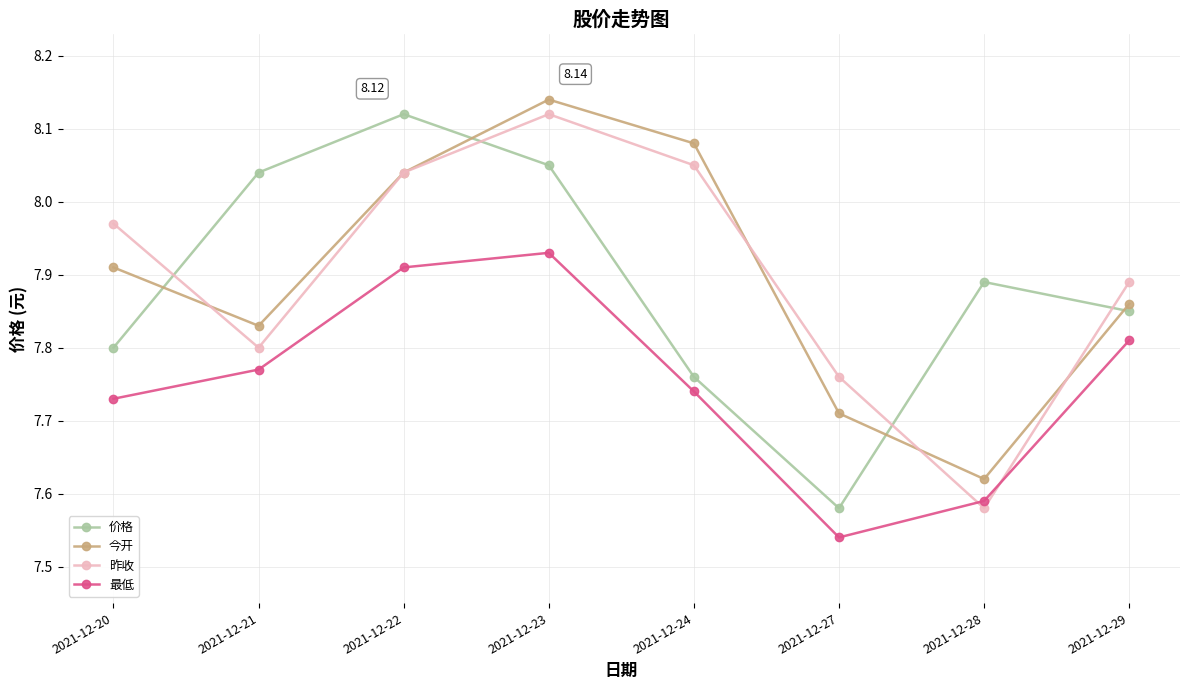

True or false: 今开 and 最低 cross at least once.

False